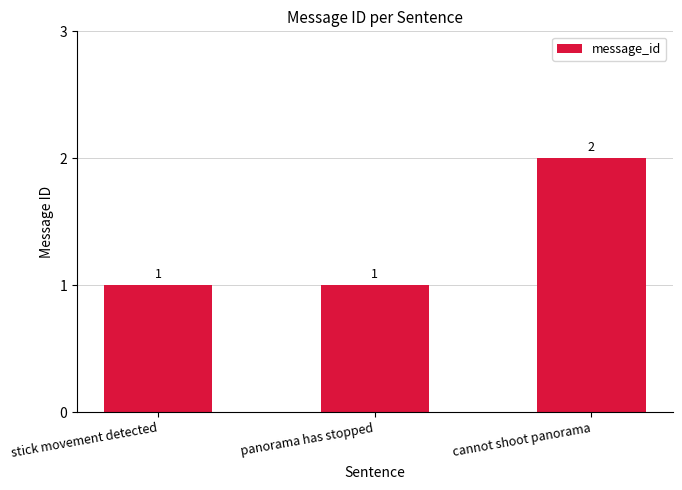

What is the sum of all values?

4